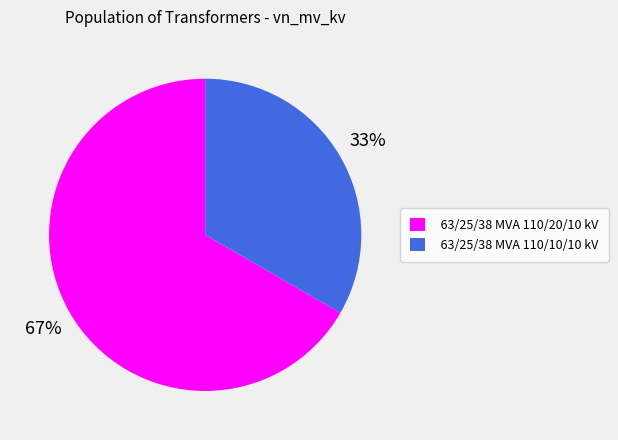

Is there any slice that represents more than half of the pie?

Yes